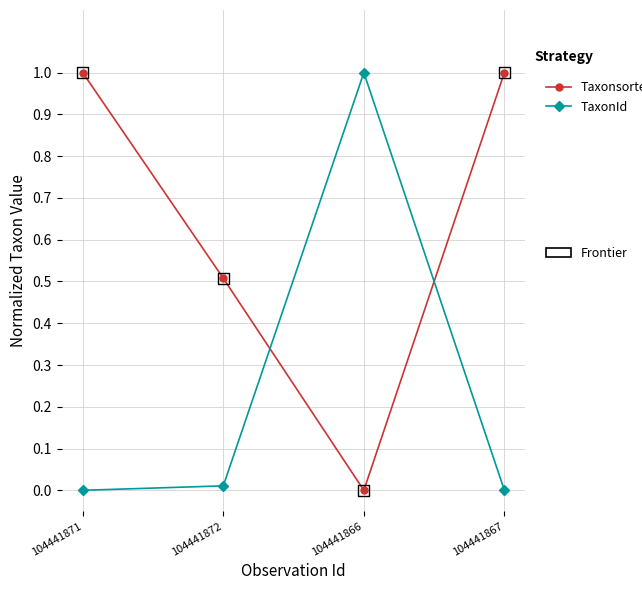

What is the difference between the highest and lowest values at 104441871?

1.0